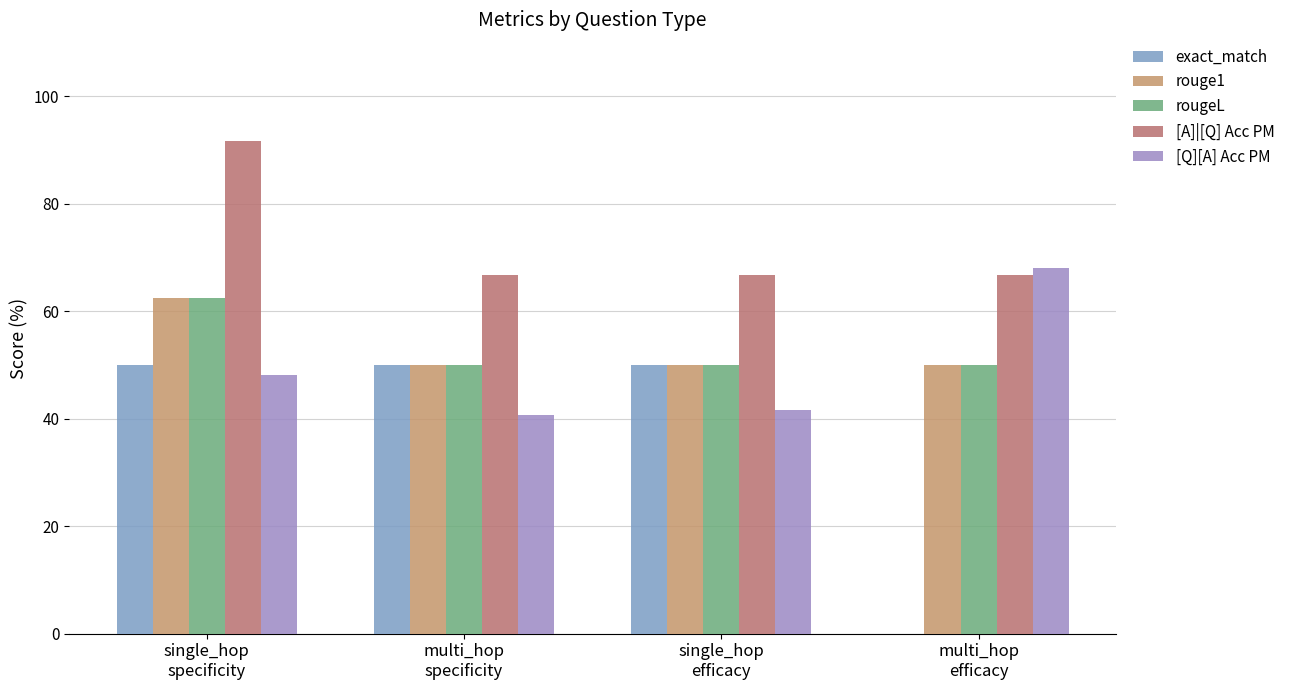

What are all the series names shown in the legend?

exact_match, rouge1, rougeL, [A]|[Q] Acc PM, [Q][A] Acc PM